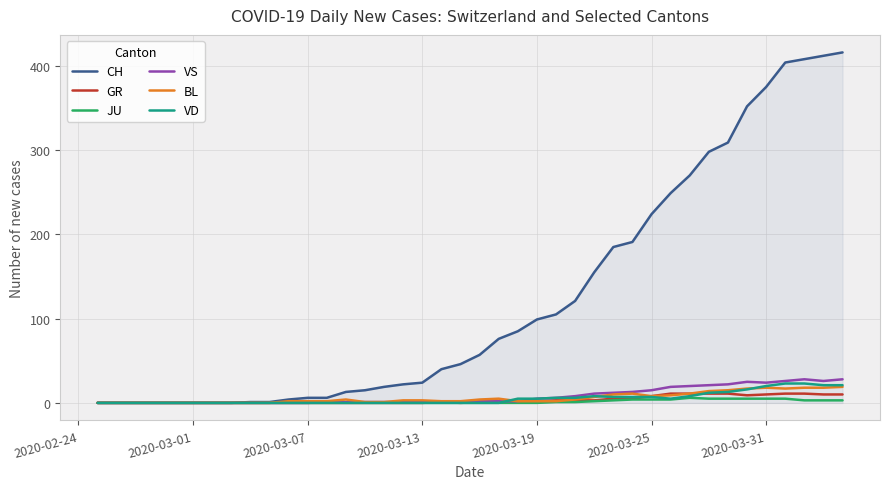

Which series has the largest total across all categories?

CH